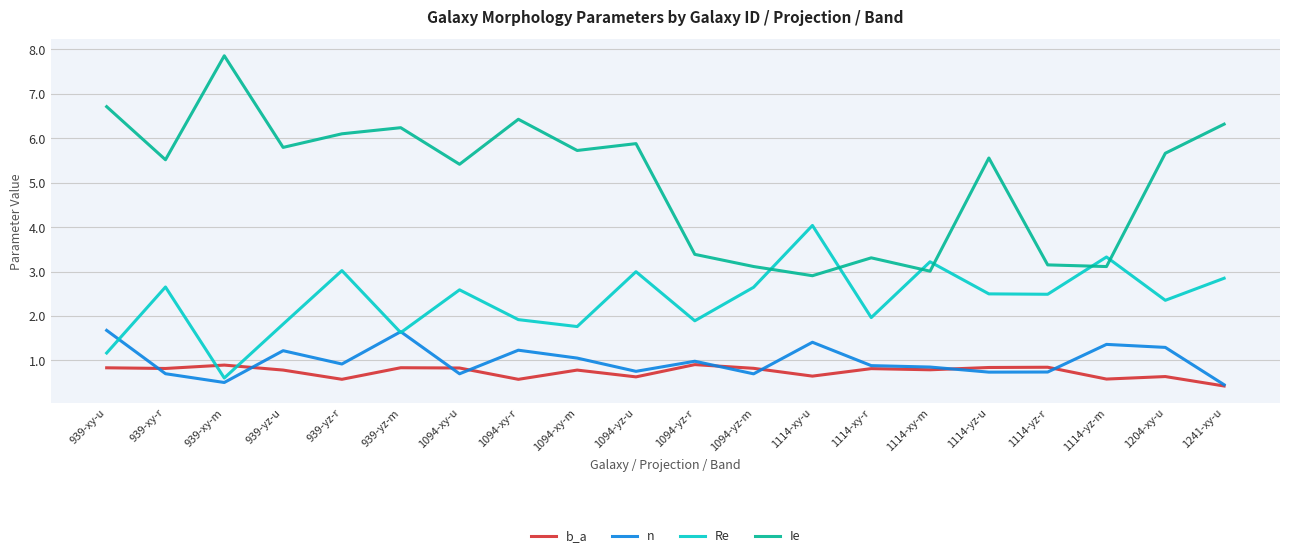

At which label does Re reach its minimum?

939-xy-m